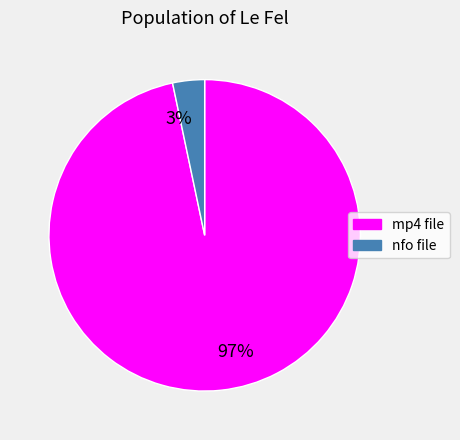

Do 3% and 97% together represent more than half of the pie?

Yes